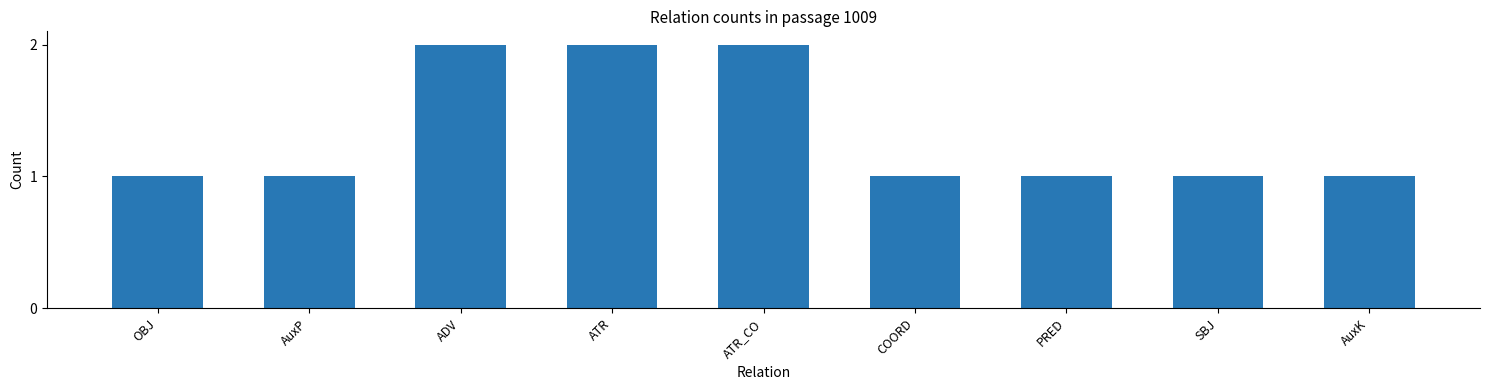

What position from the right is ATR?

6